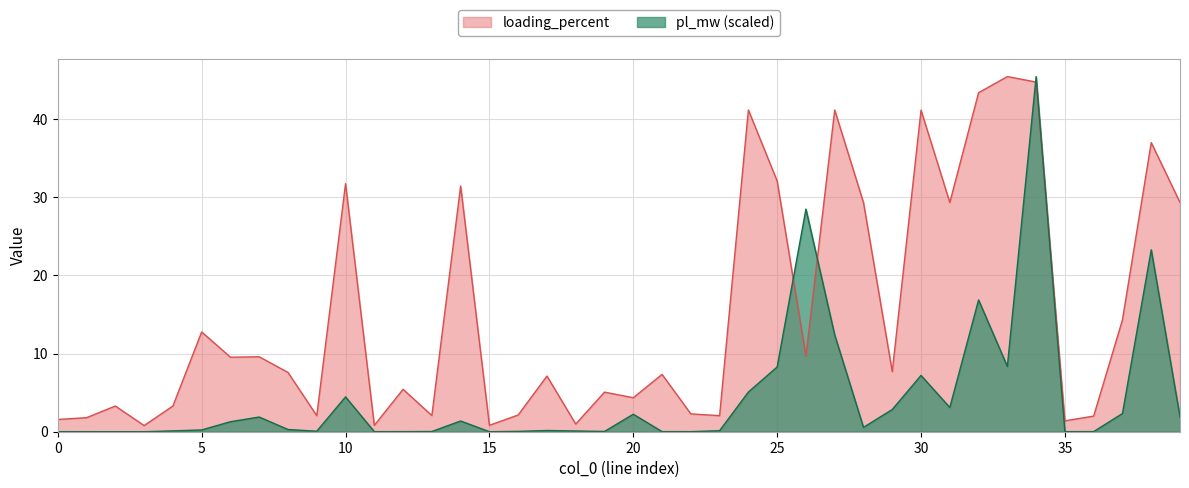

Where is pl_mw nearest to the value 22?

38